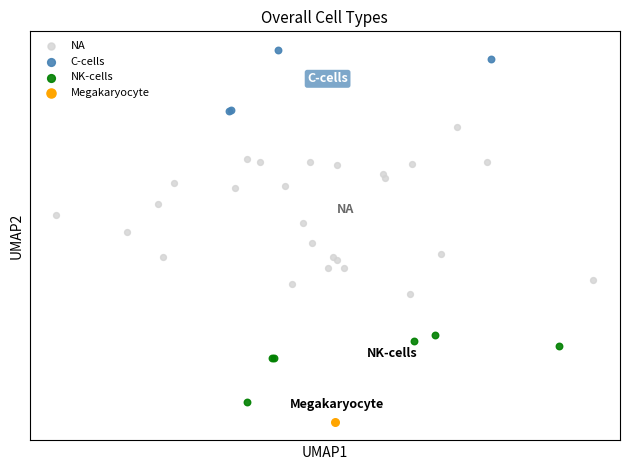

Which series contains the highest Y value?

C-cells